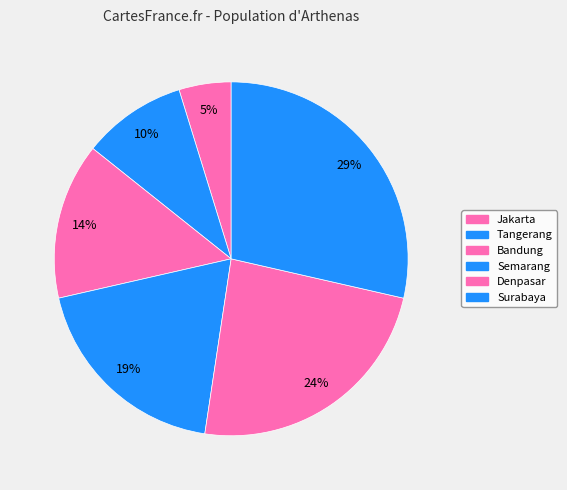

Does any single category account for the majority?

No